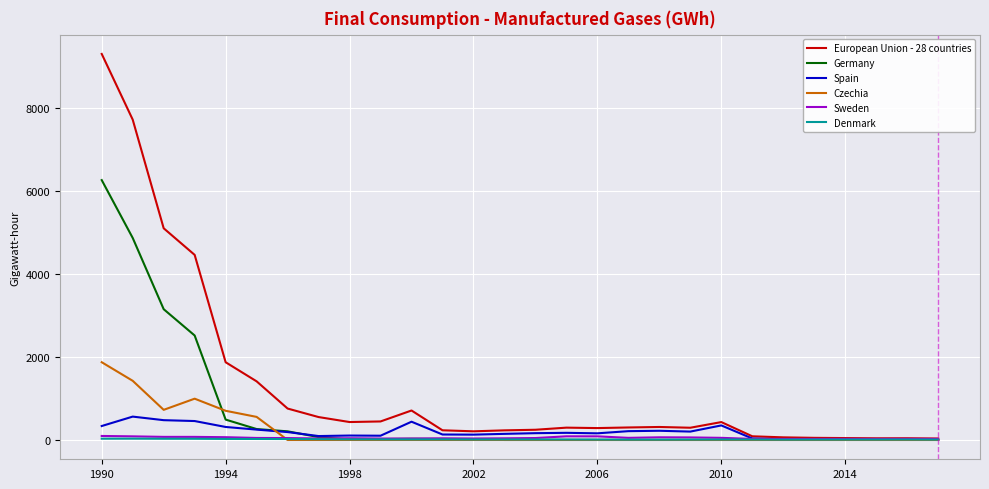

Which series has the widest spread of values?

European Union - 28 countries